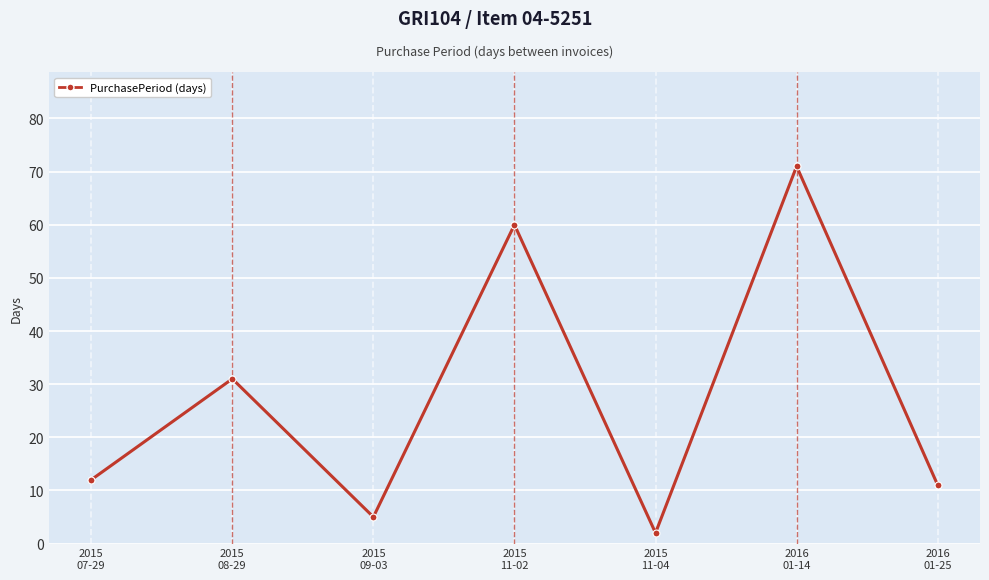

Is it true that the value at 2015
08-29 is 31?

True